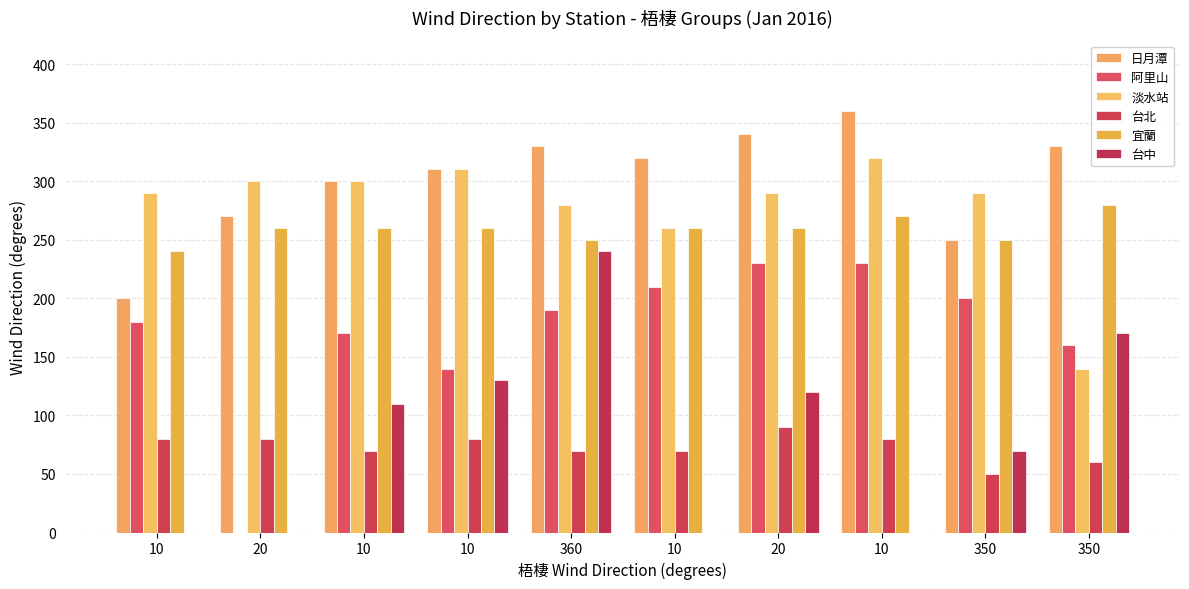

Count the number of data series in this chart.

6